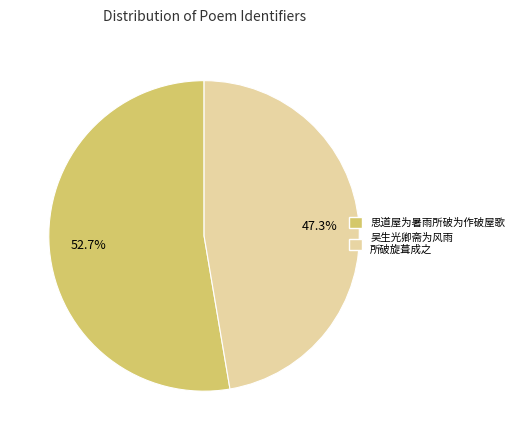

Does any single category account for the majority?

Yes